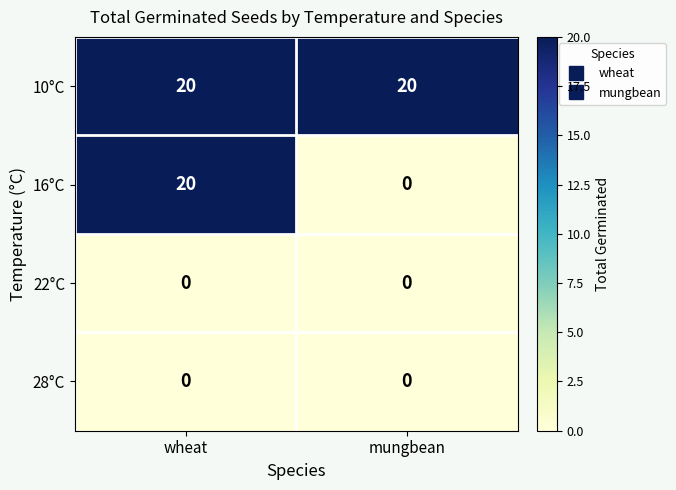

Which series has the largest total across all categories?

10°C